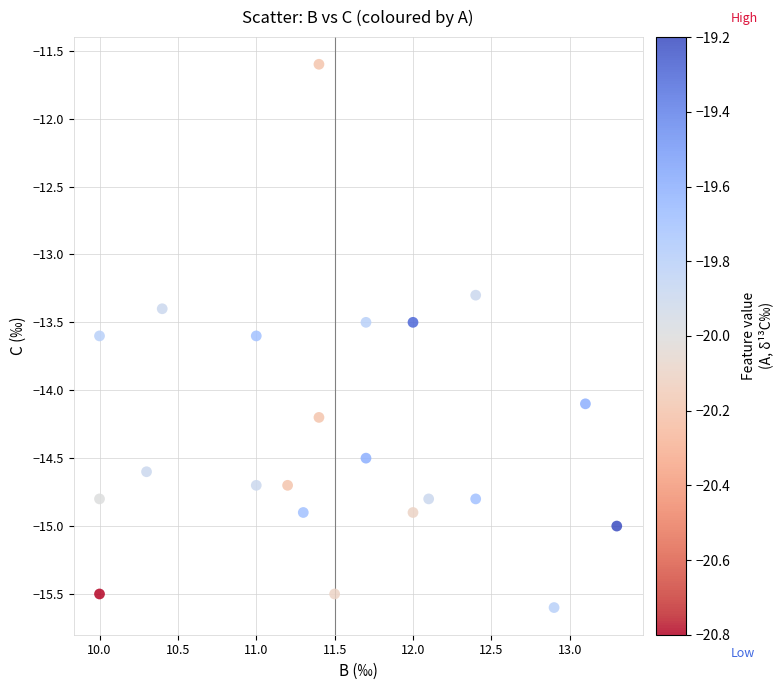

What Y value in the scatter plot is closest to -13?

-13.3